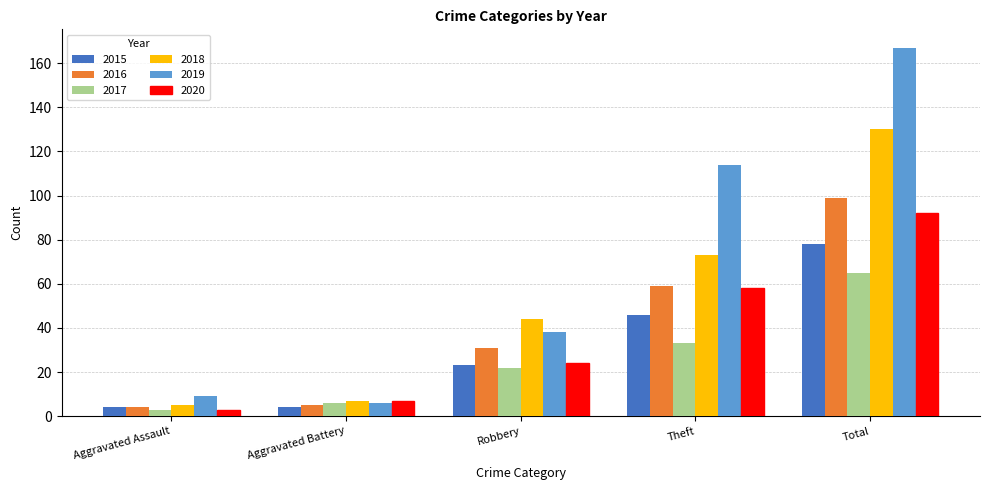

Count the number of categories in the chart.

5